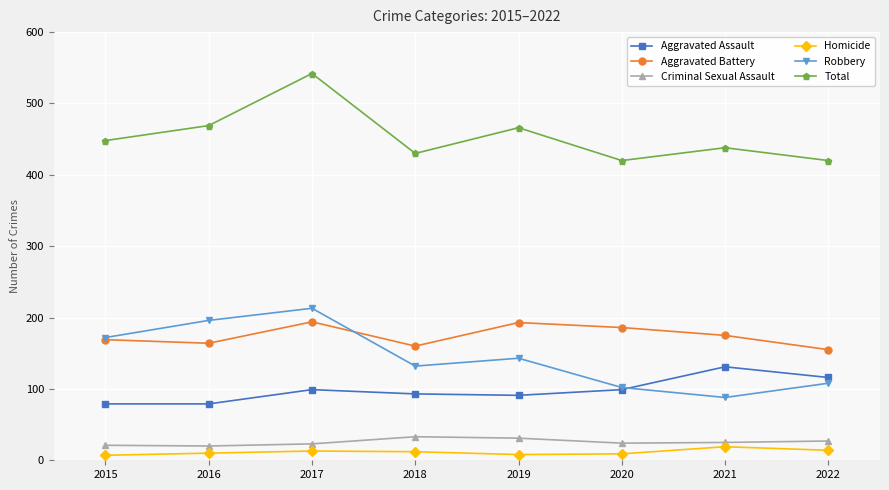

What are all the series names shown in the legend?

Aggravated Assault, Aggravated Battery, Criminal Sexual Assault, Homicide, Robbery, Total